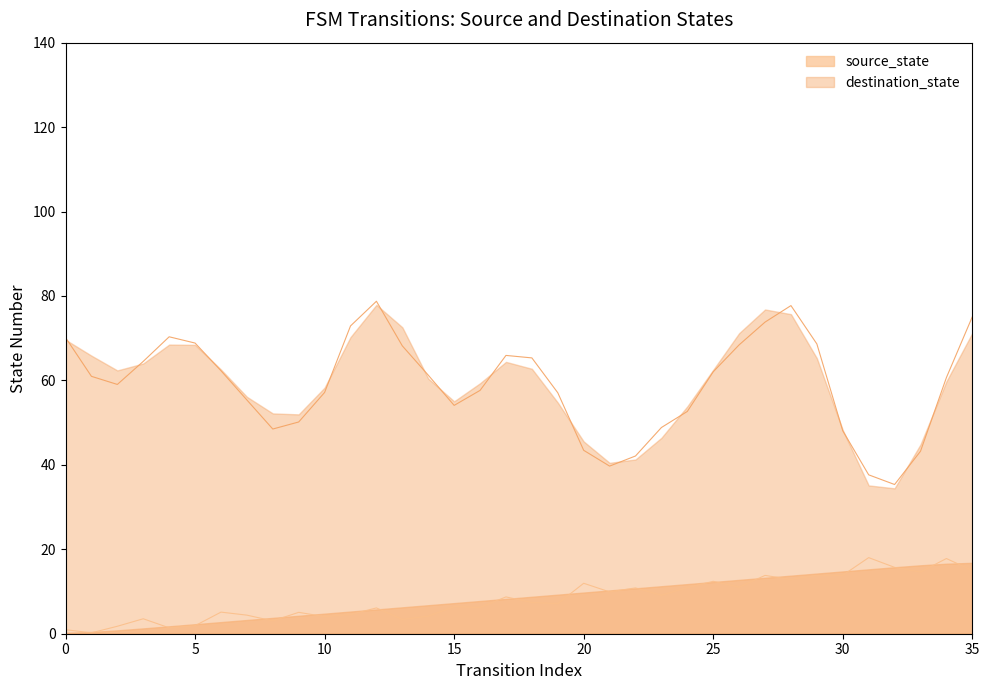

Which series has the widest spread of values?

destination_state